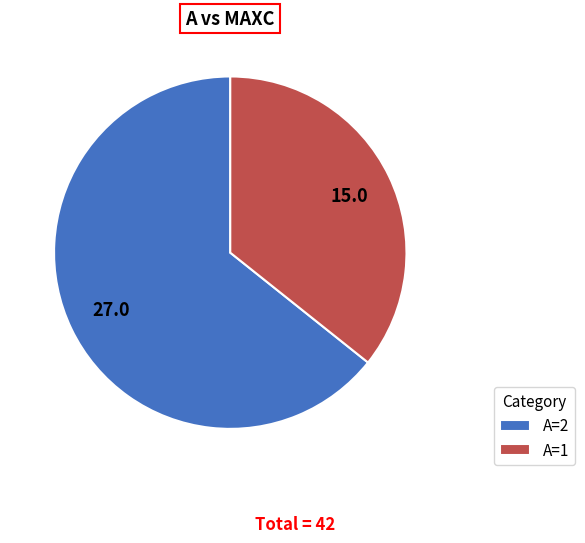

How many segments does this pie chart have?

2